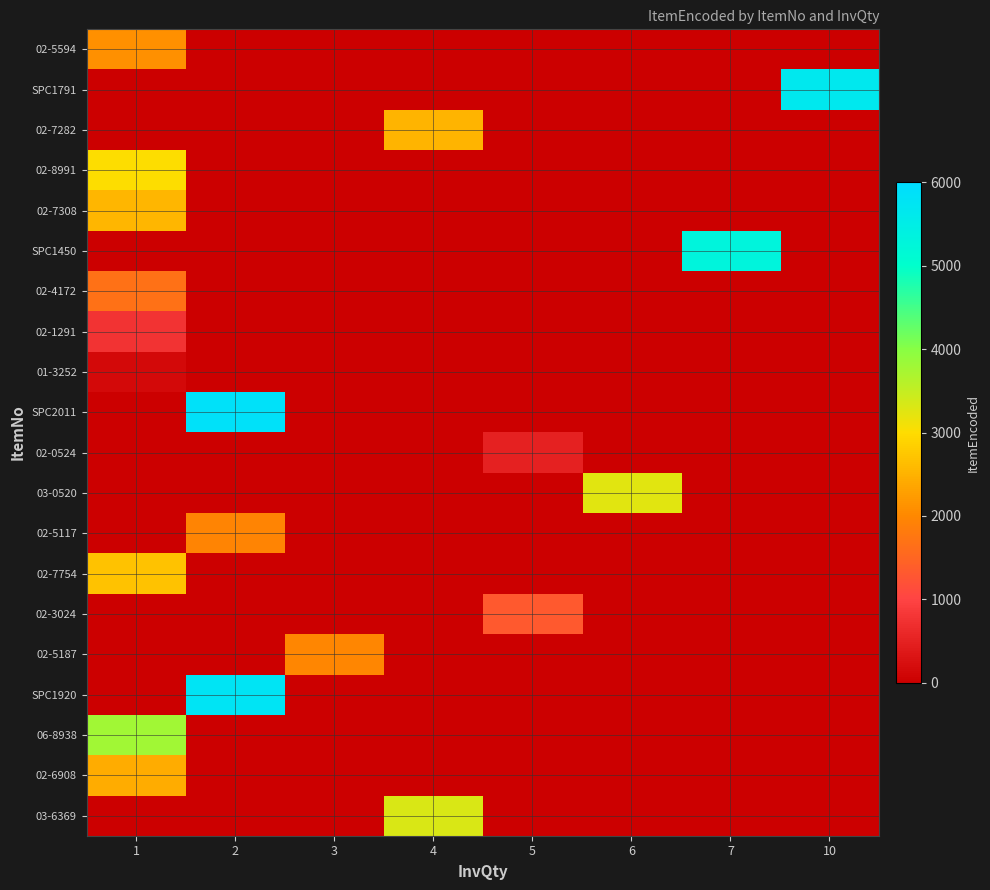

Which has a higher value, 2 or 3?

2